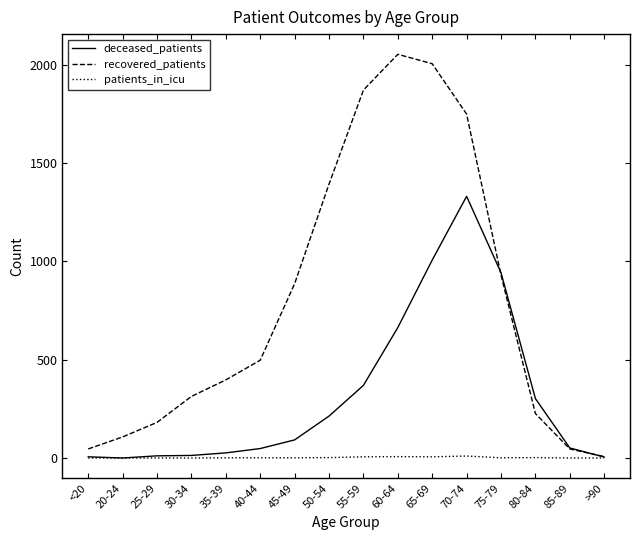

How many lines are shown in the chart?

3